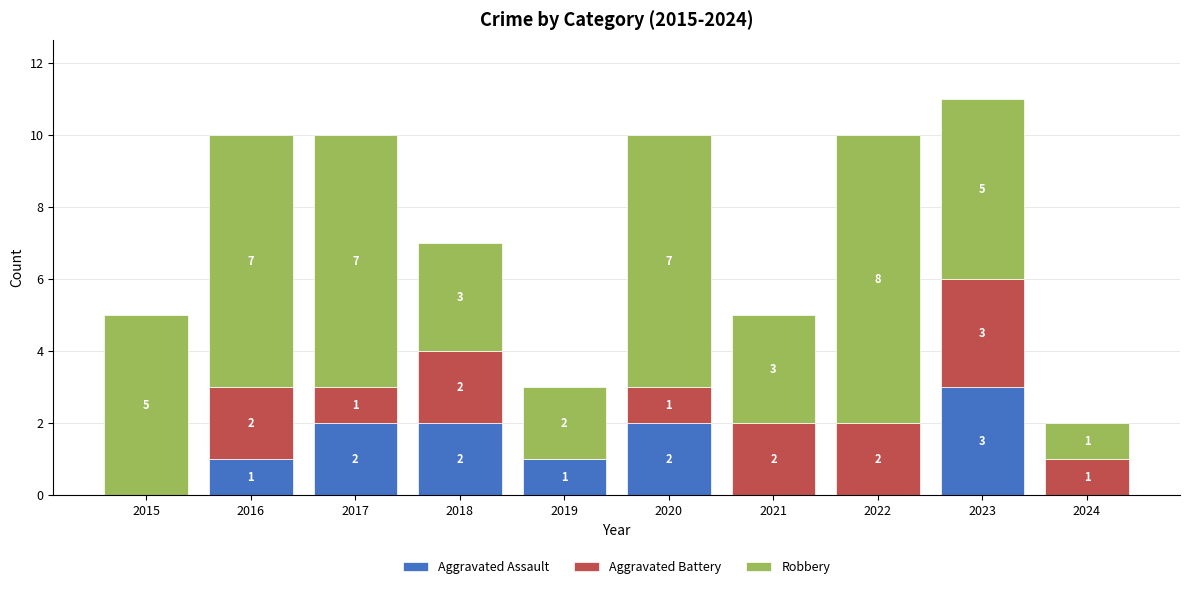

At which category is the sum across all series the highest?

2023